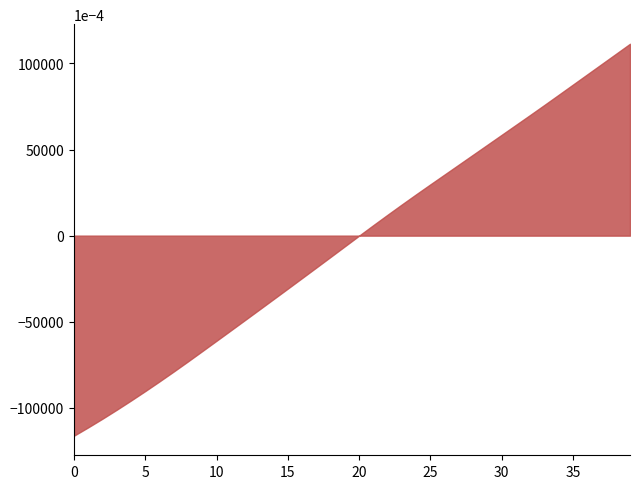

What is the maximum value shown in the chart?

11.1